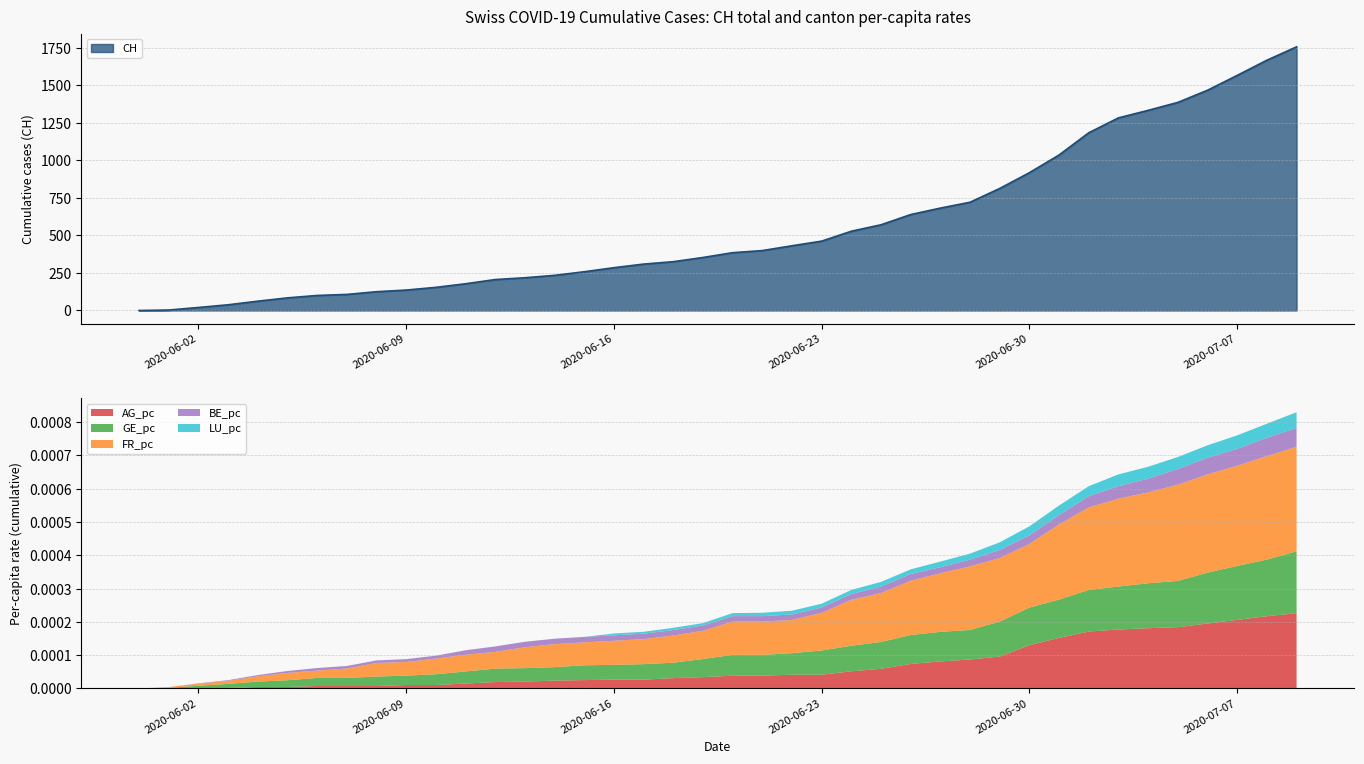

What is the approximate value of CH at 2020-06-17?

309.0